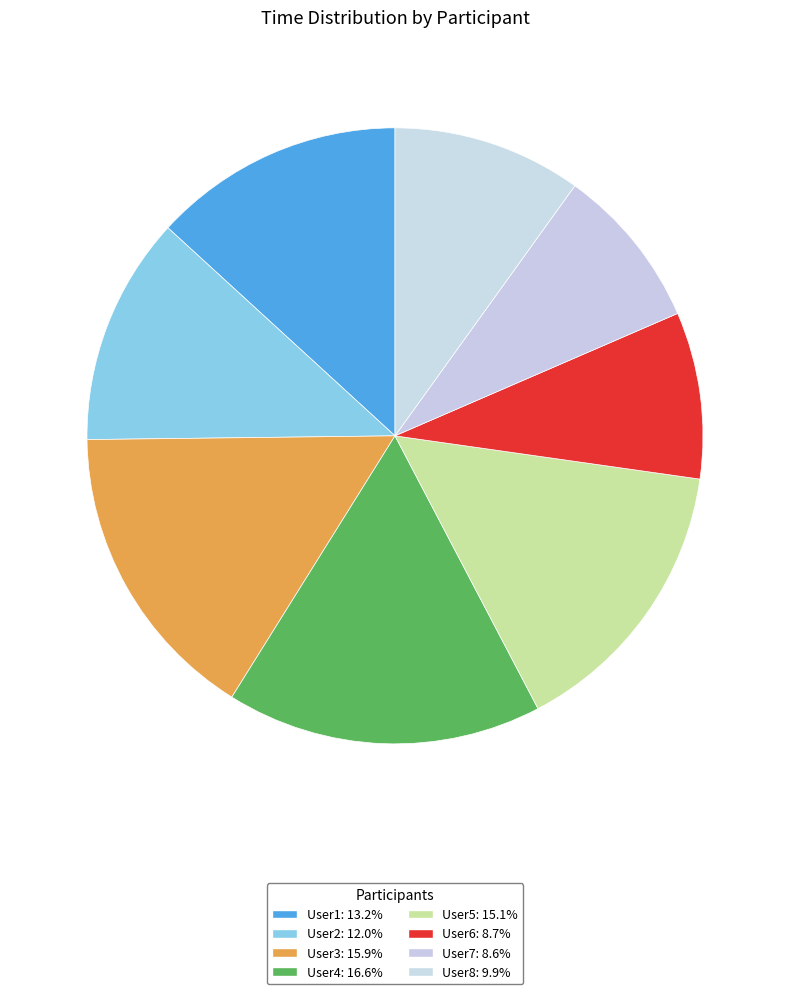

The User5 slice represents 15% of the pie. True or false?

True